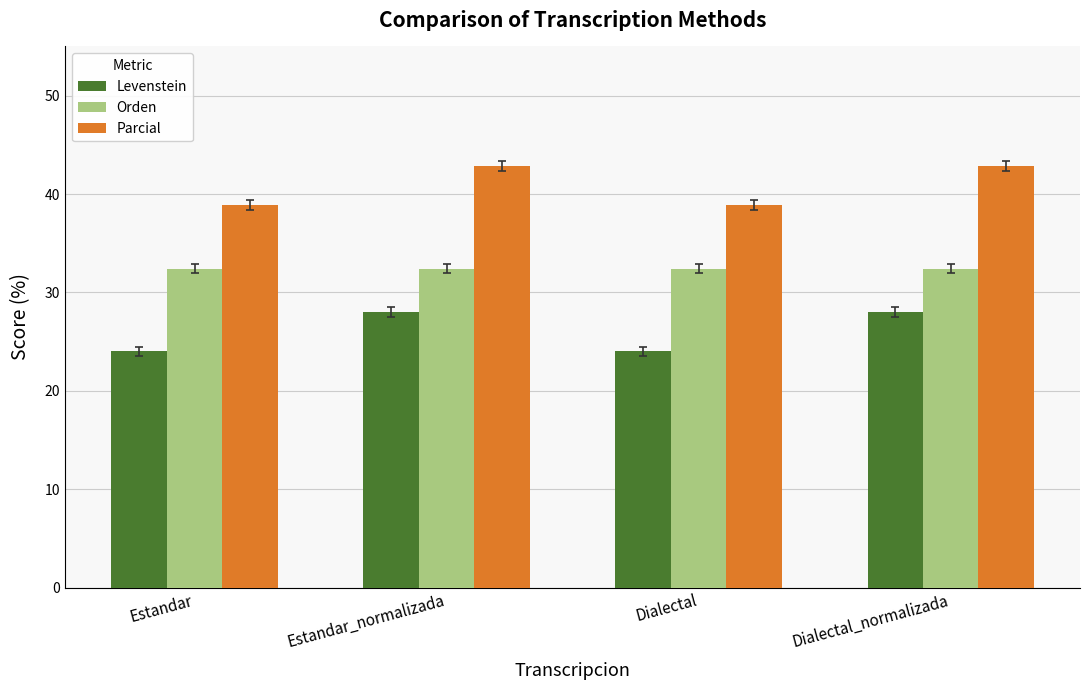

Which series has the widest spread of values?

Levenstein